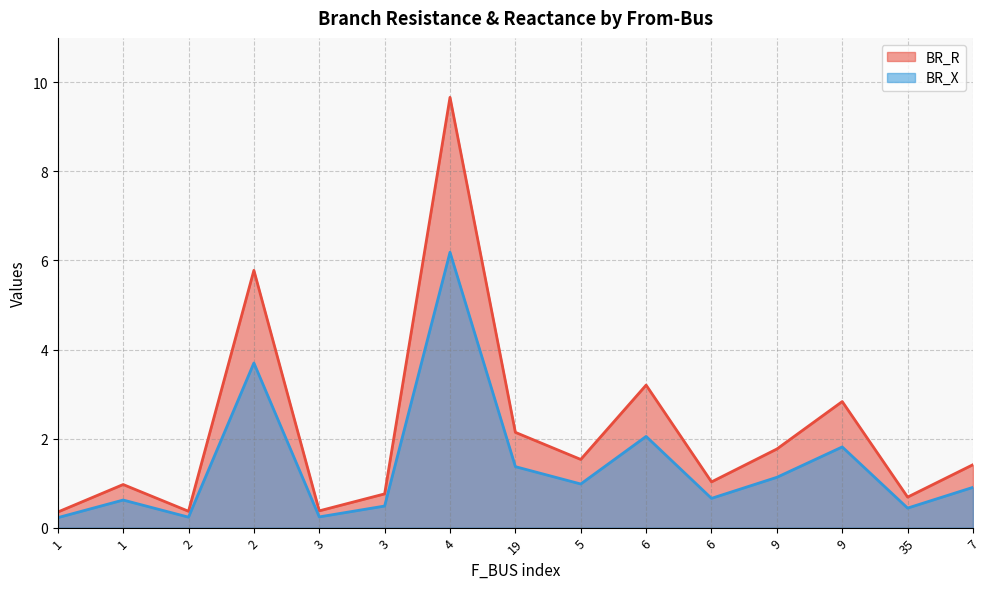

What is the sum of the BR_X values at 4 and 35?

6.6